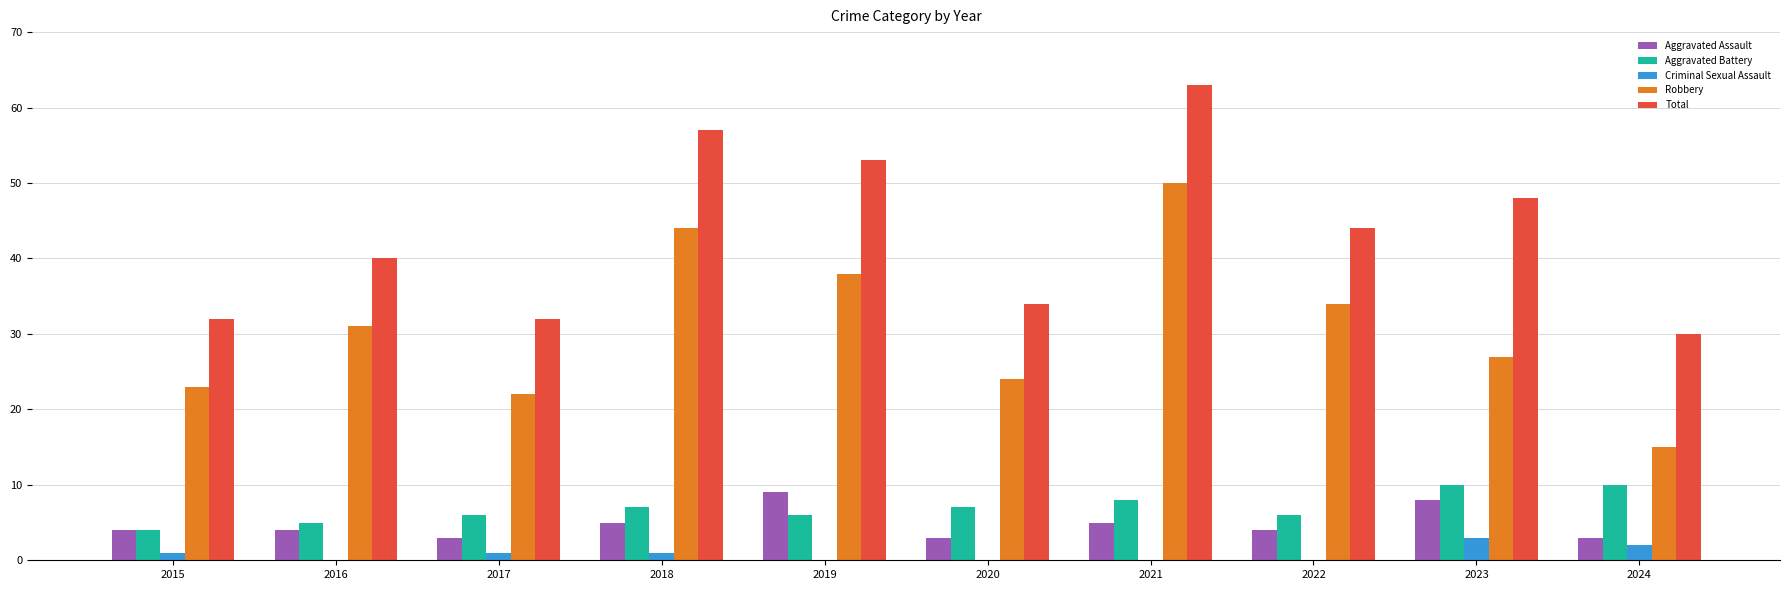

The Criminal Sexual Assault series shows 0 at 2016. True or false?

True